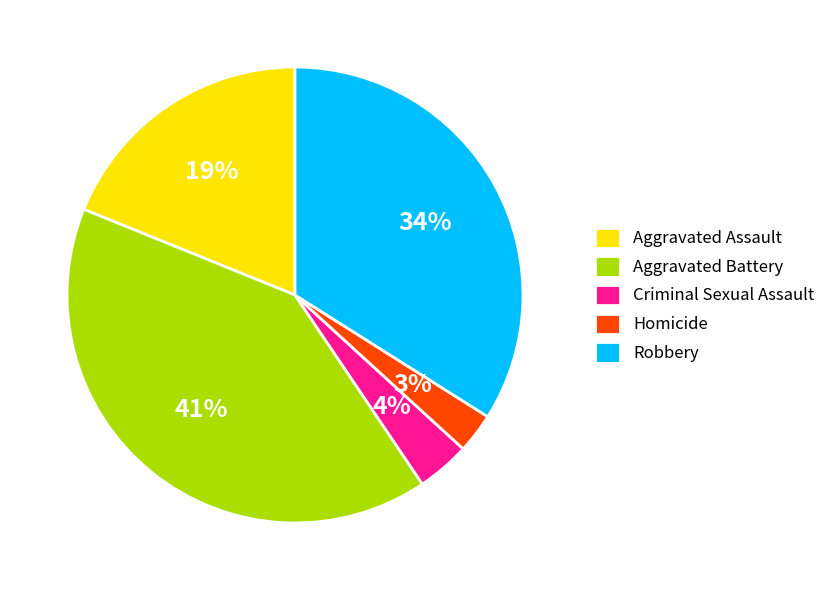

Is Criminal Sexual Assault the majority of the pie?

No